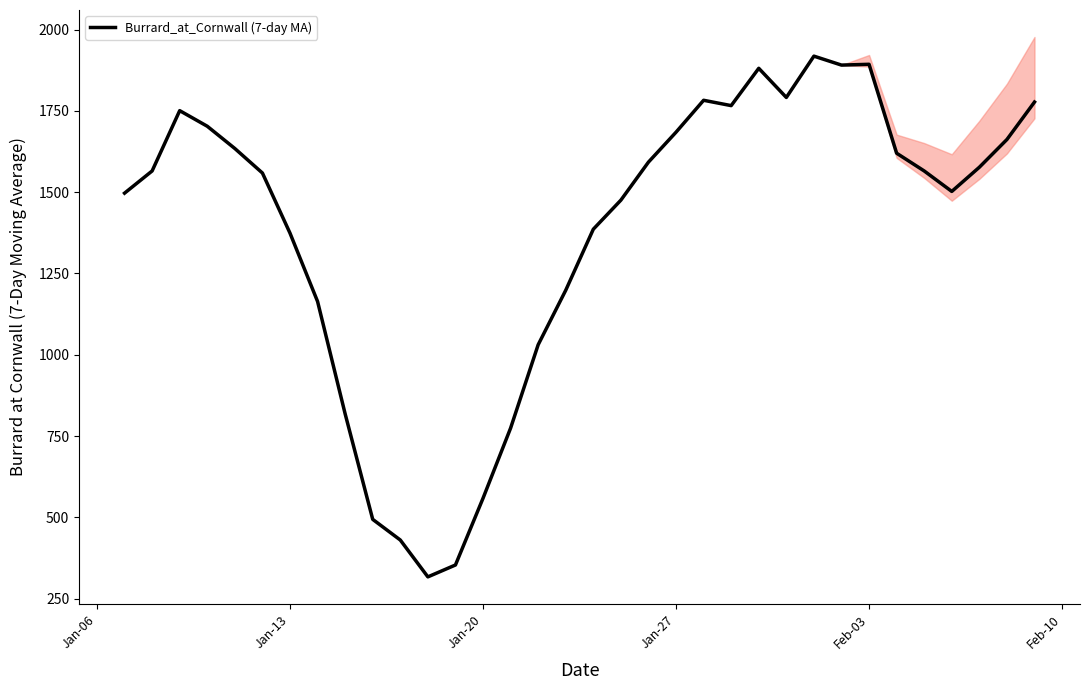

How many lines are shown in the chart?

1